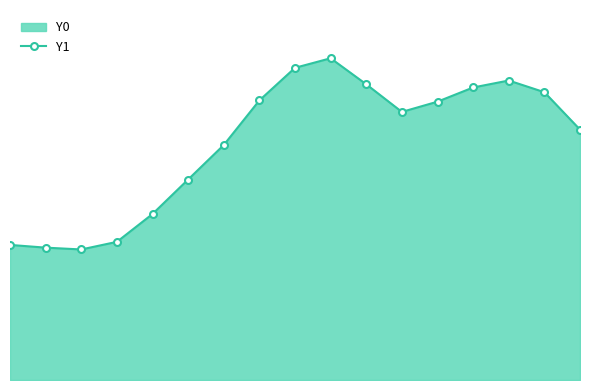

What is the value of the 5th point from the left?

115.5